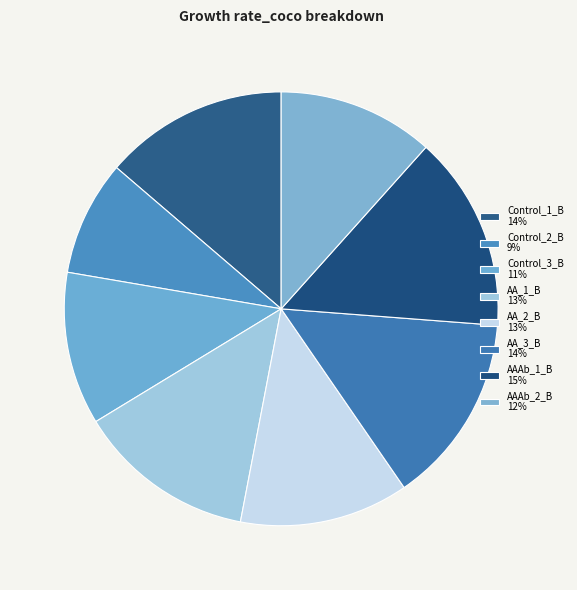

Which has a higher value, Control_1_B or AAAb_2_B?

Control_1_B